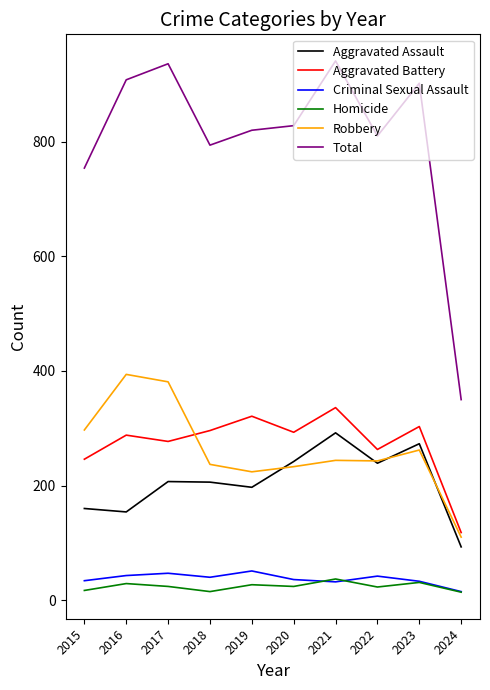

At which label is Robbery closest to 252?

2021